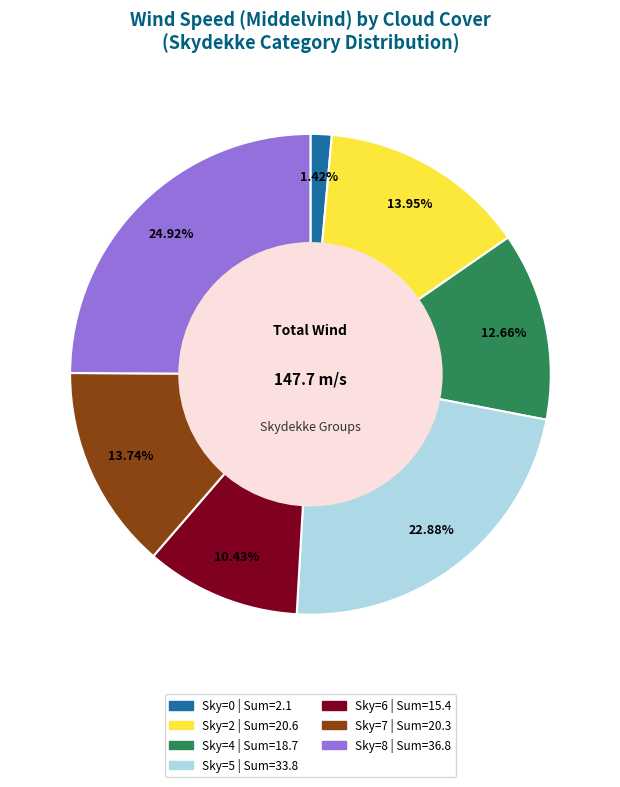

Is there a majority slice in this chart?

No